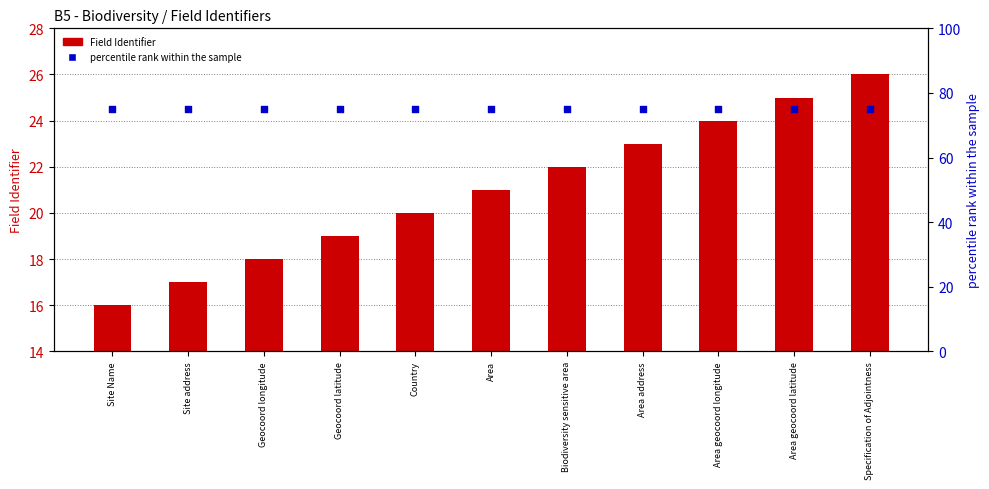

Which series has the largest Y range (max minus min)?

Field Identifier